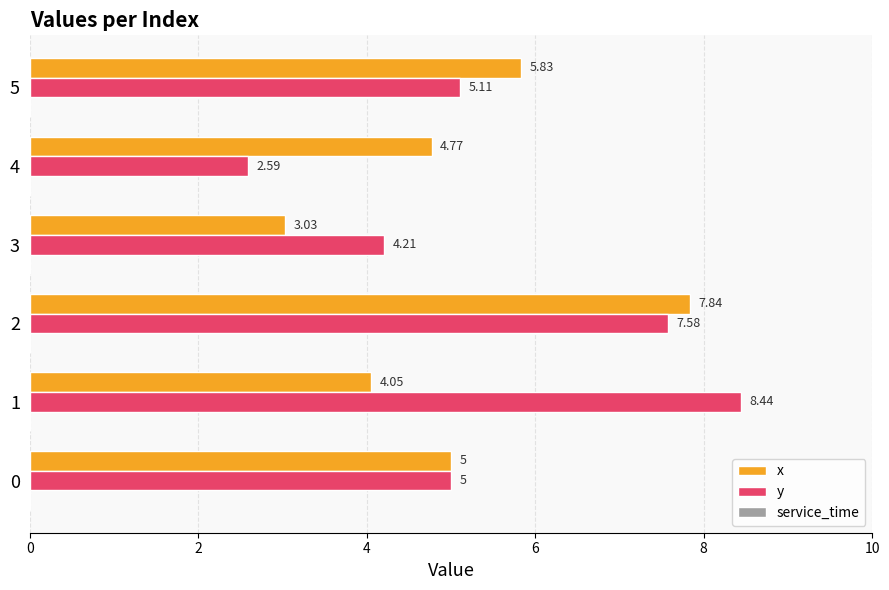

At how many categories does at least one series exceed 4?

6